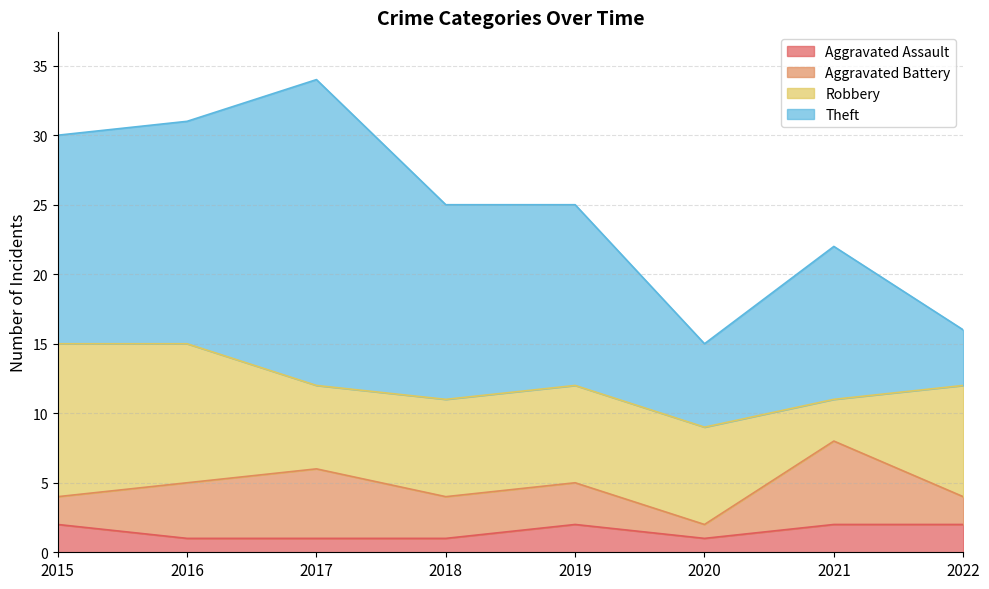

Between 2015 and 2016, which is larger?

2015